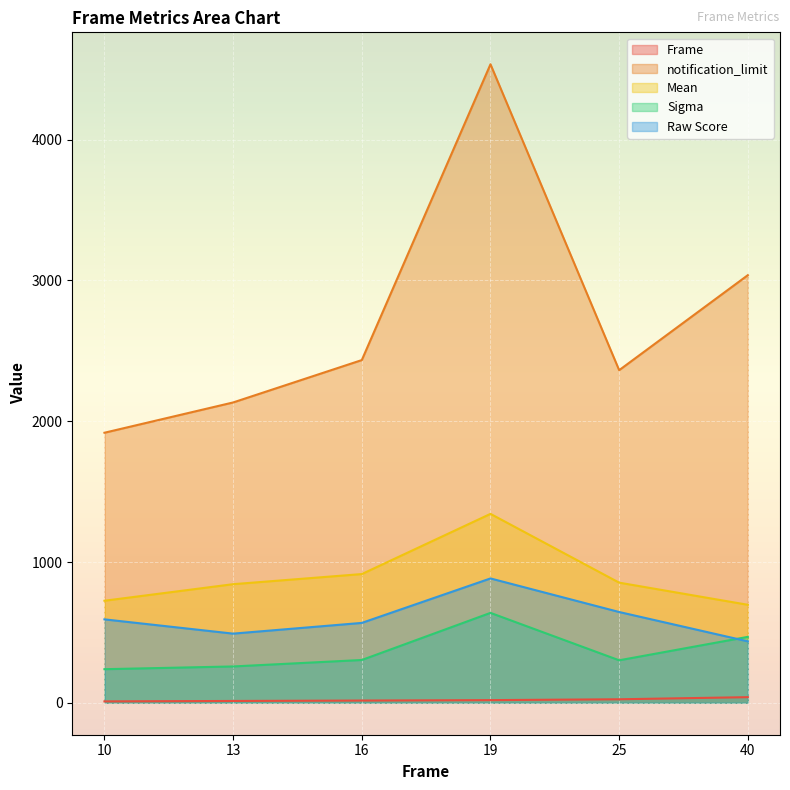

Between 13 and 25, which series saw the biggest shift?

notification_limit